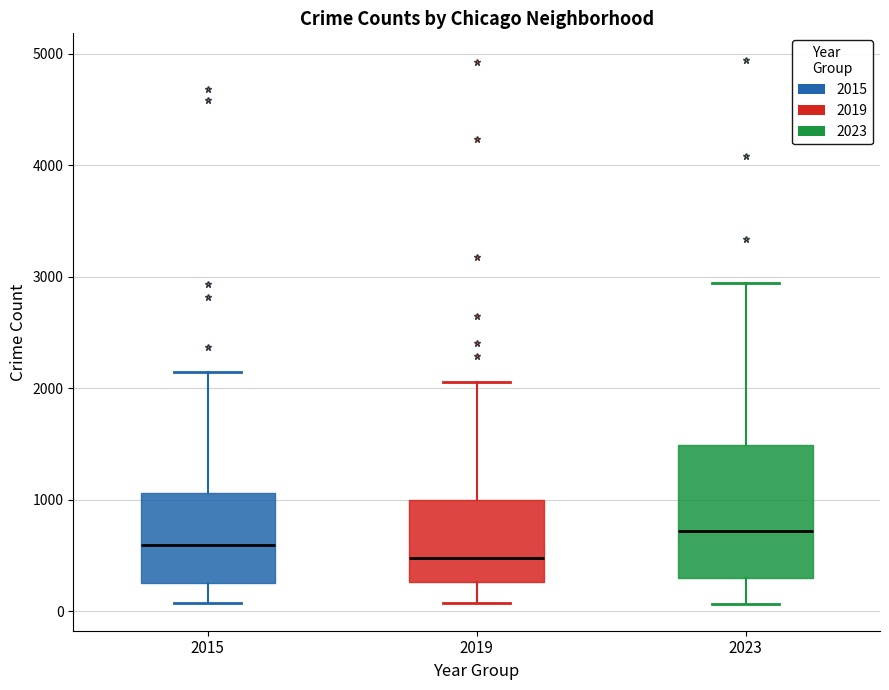

Comparing the boxes themselves (not the whiskers), which one is the tallest?

2023